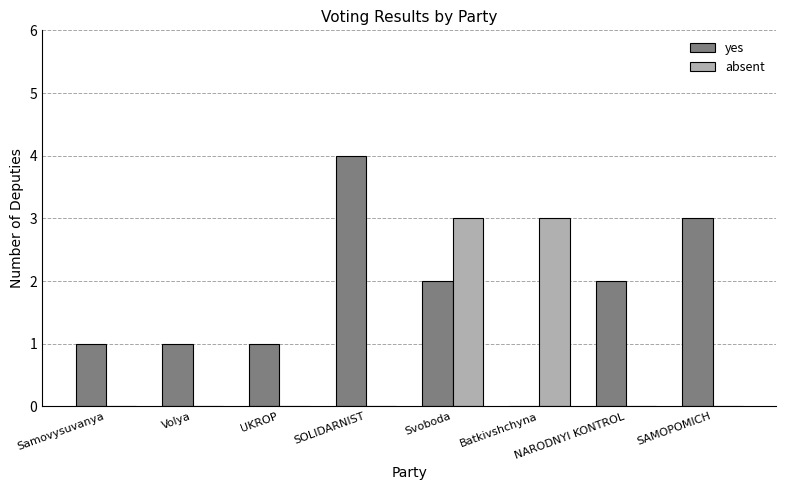

Reading right to left, transcribe all the data shown in this chart.

yes: 3	2	0	2	4	1	1	1
absent: 0	0	3	3	0	0	0	0